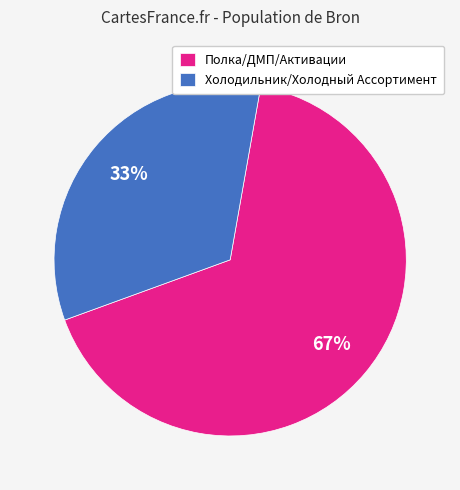

To the nearest percent, what portion does Полка/ДМП/Активации represent?

67%